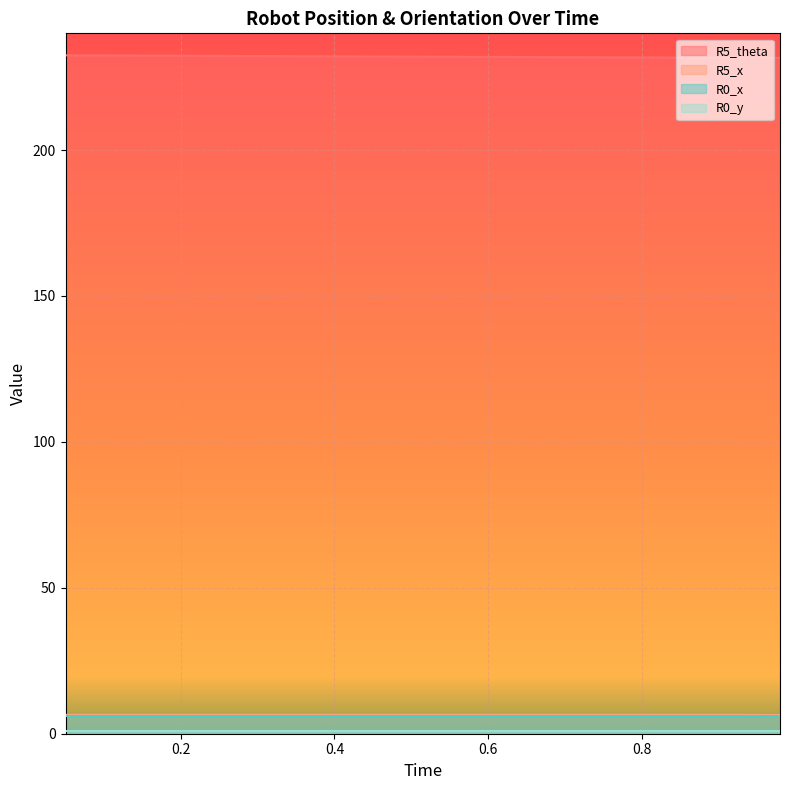

Count the number of categories in the chart.

20